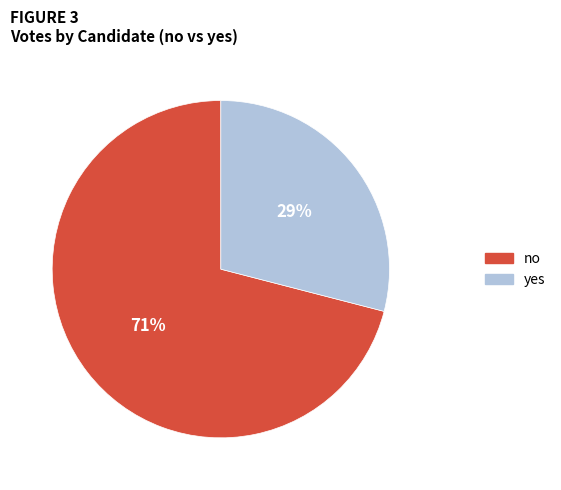

Which slice is the smallest?

yes